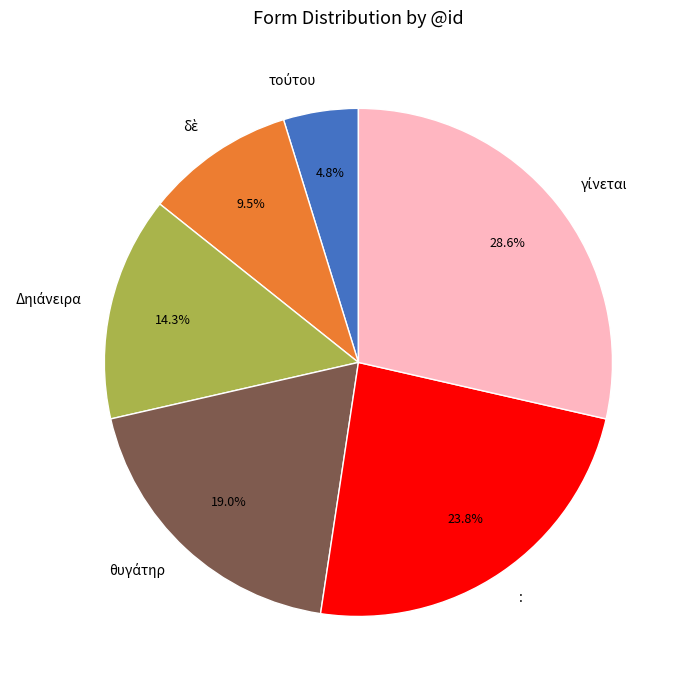

How many slices are in this pie chart?

6